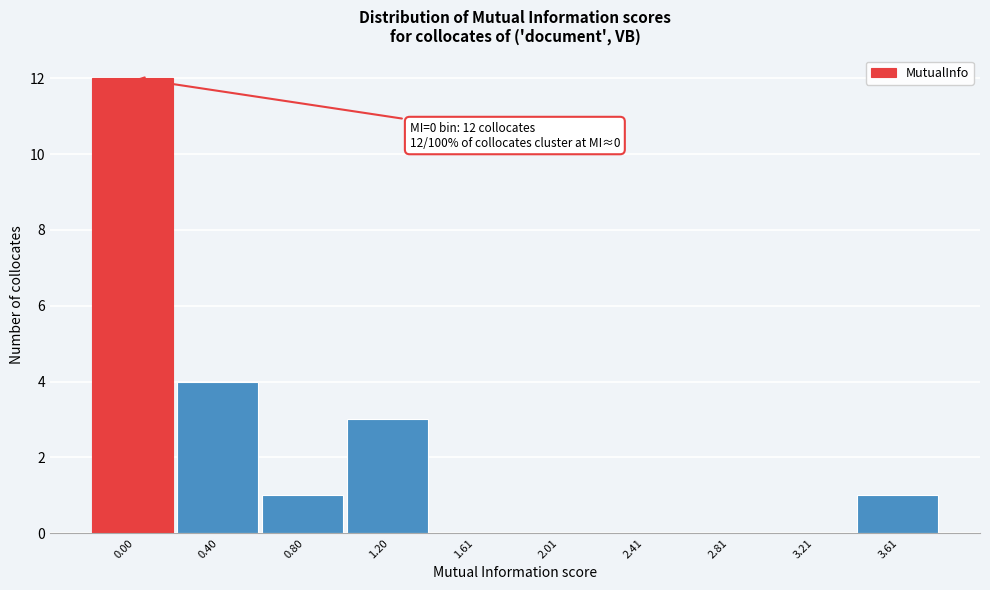

Reading left to right, what are all the values shown in this chart?

0.00=12	0.40=4	0.80=1	1.20=3	1.61=0	2.01=0	2.41=0	2.81=0	3.21=0	3.61=1